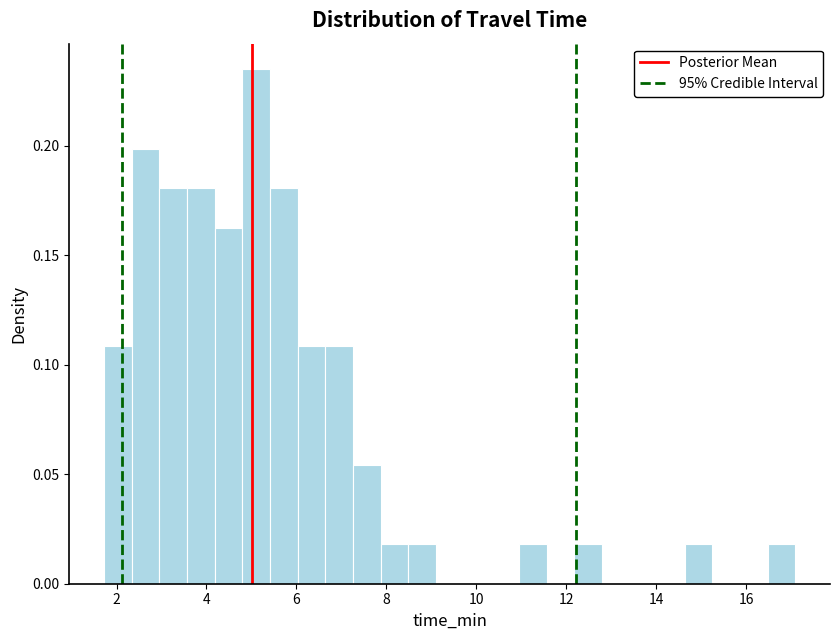

Around what value on the x-axis is the tallest bar? Give the approximate position of its centre, as read against the axis.

5.2